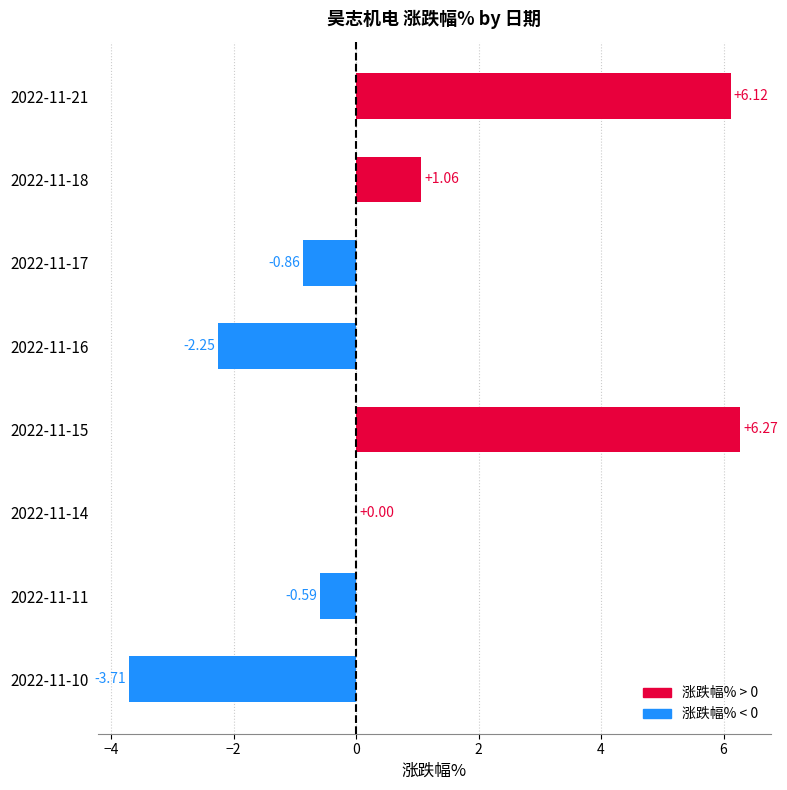

What is the sum of the values at 2022-11-10 and 2022-11-11?

-4.3